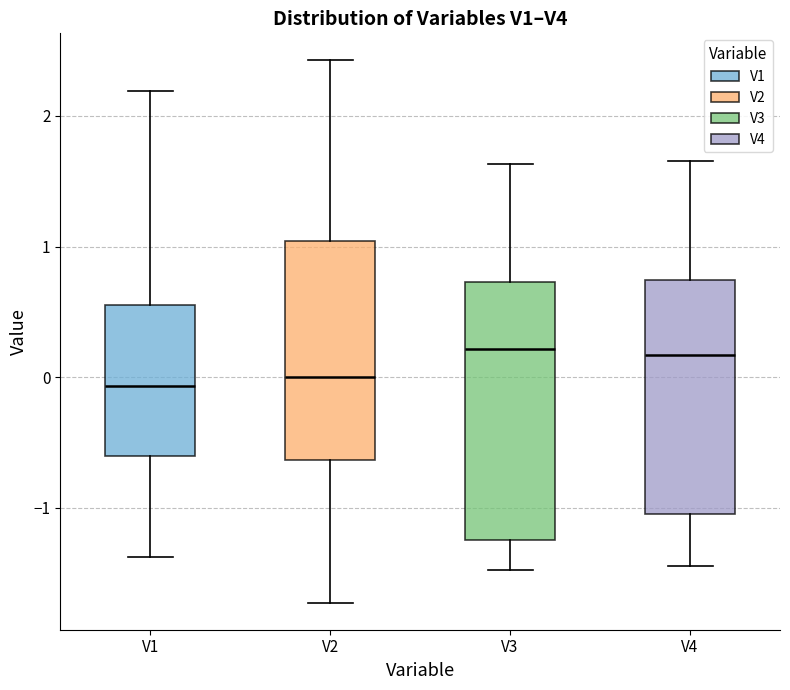

Reading left to right, transcribe this box plot: for each box, give where its median line is, the range the box spans, and where its two whiskers end, as read against the y-axis. The values are not printed on the chart, so give them approximately, as read against the axis.

V1: median -0.1, box -0.6 to 0.6, whiskers -1.4 to 2.2
V2: median 0.0, box -0.6 to 1.0, whiskers -1.7 to 2.4
V3: median 0.2, box -1.2 to 0.7, whiskers -1.5 to 1.6
V4: median 0.2, box -1.0 to 0.7, whiskers -1.4 to 1.7